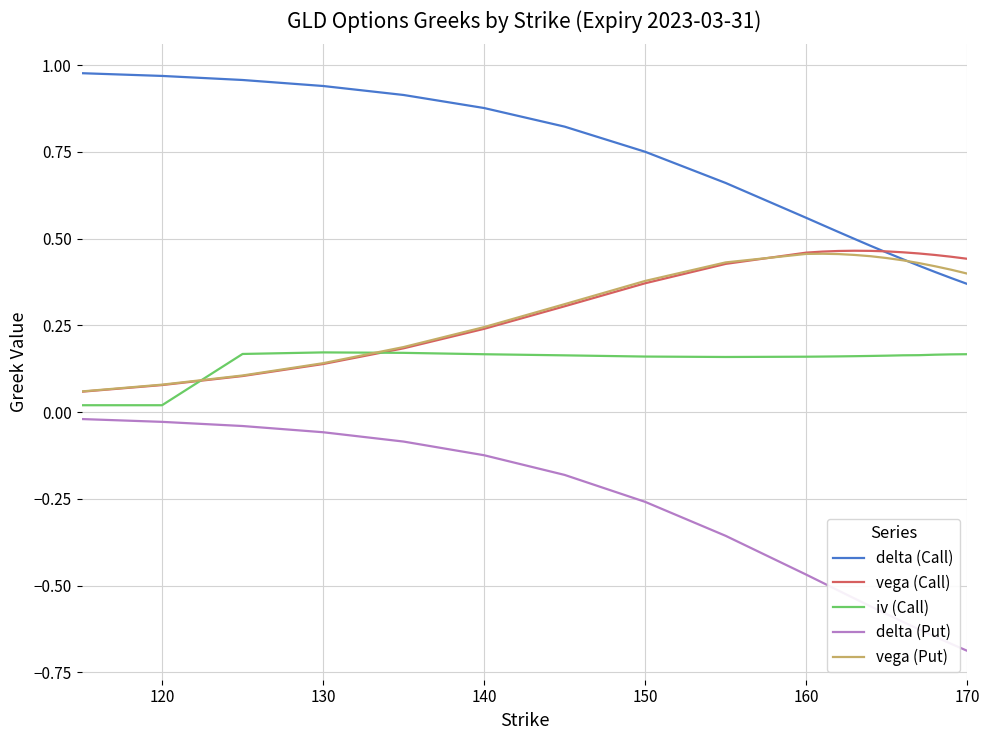

True or false: iv (Call) and delta (Call) cross at least once.

False